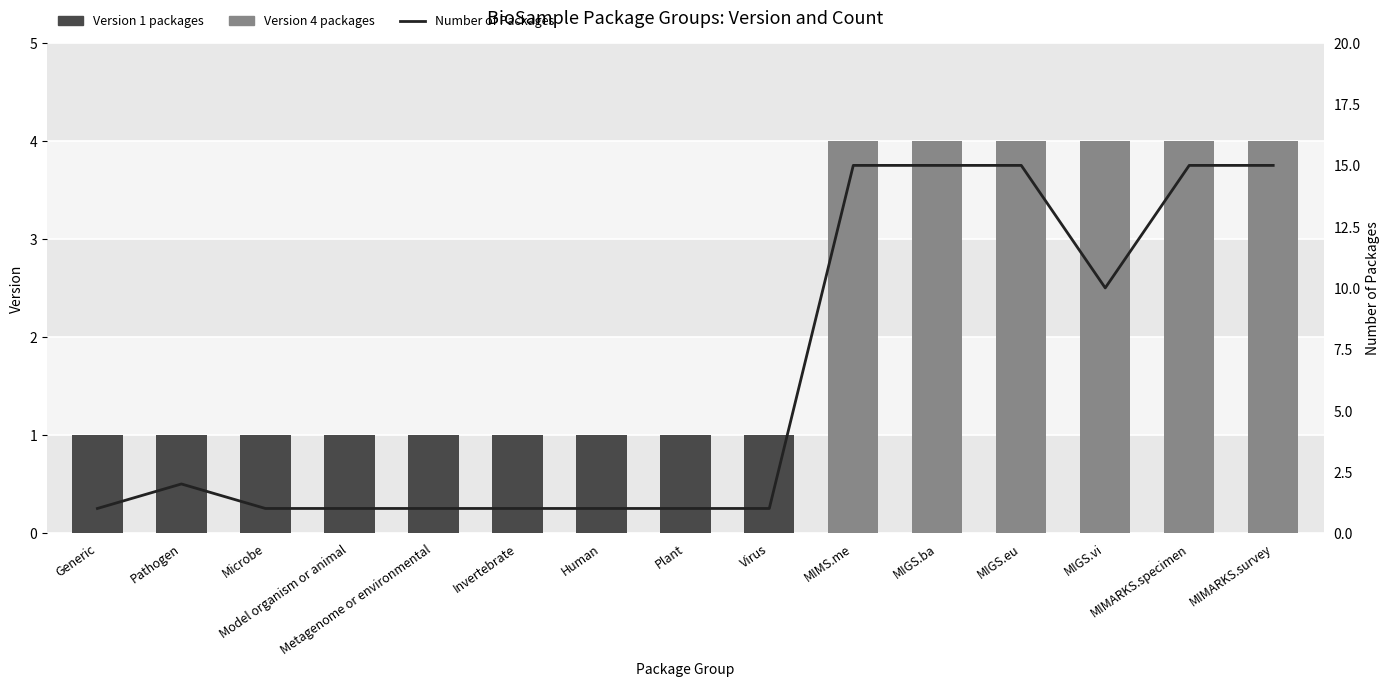

What is the label of the 7th bar from the left?

Human